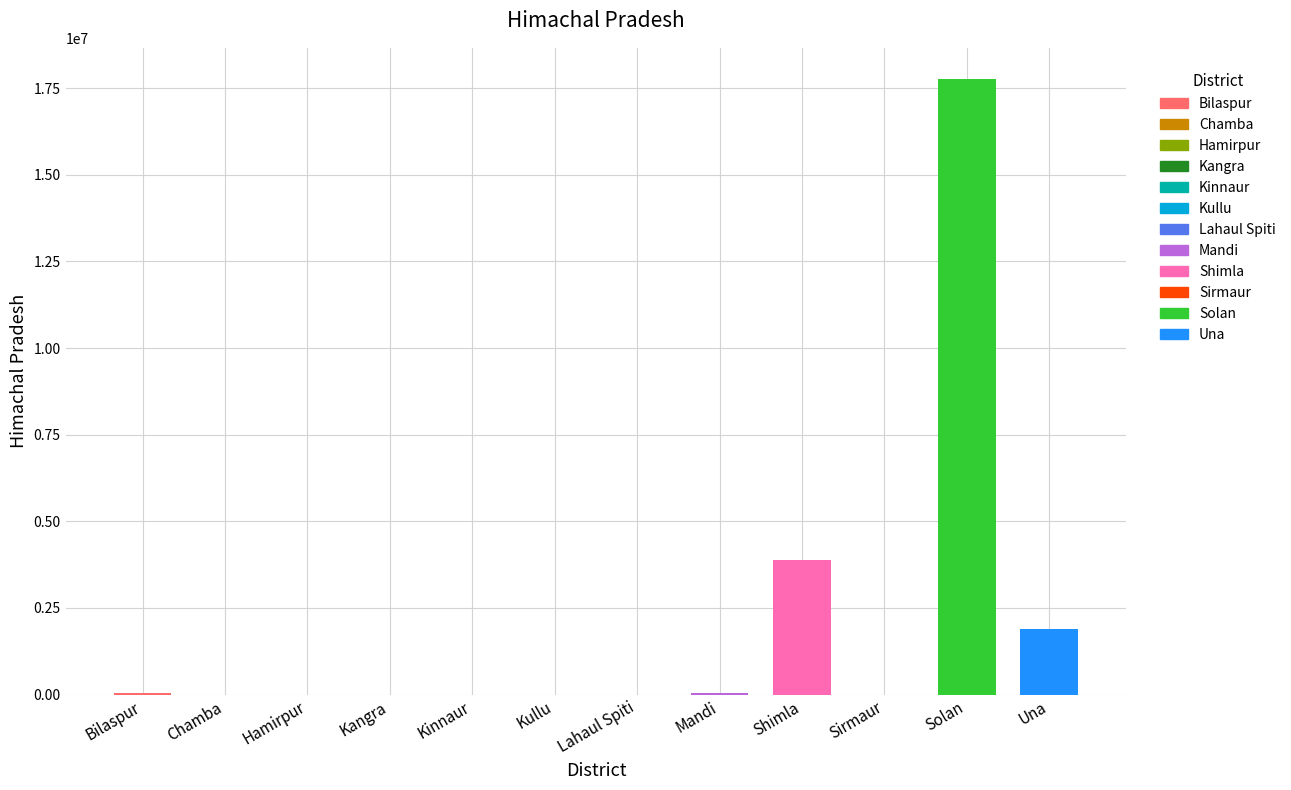

What is the label of the 3rd bar from the left?

Hamirpur